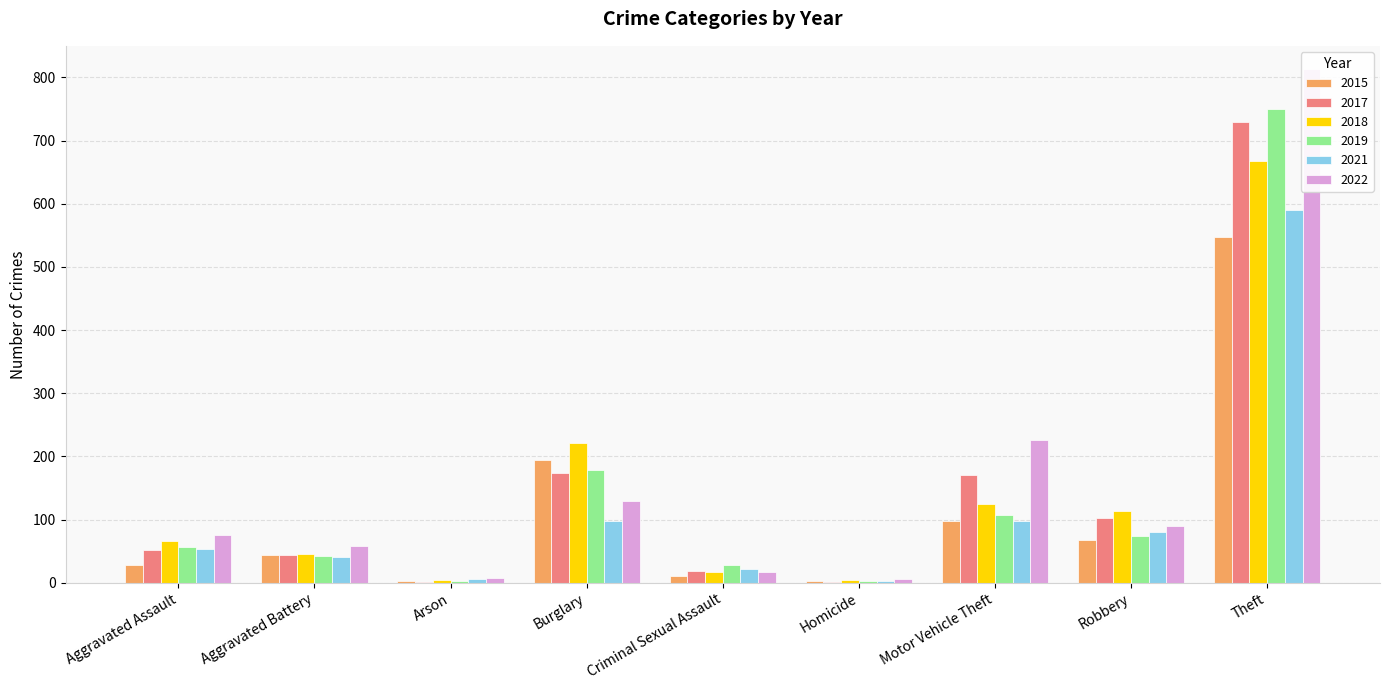

Rank the categories by 2022 value from lowest to highest.

Homicide, Arson, Criminal Sexual Assault, Aggravated Battery, Aggravated Assault, Robbery, Burglary, Motor Vehicle Theft, Theft